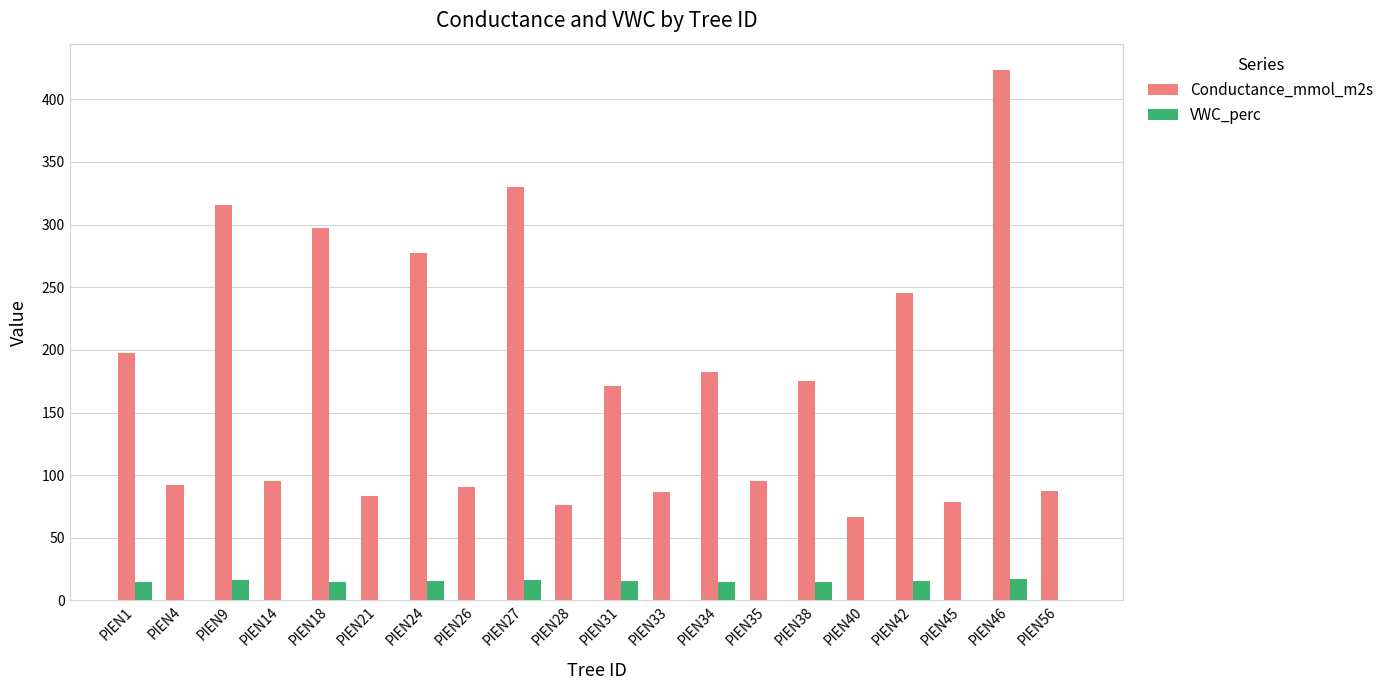

What is the spread (max minus min) of values at PIEN33?

86.7